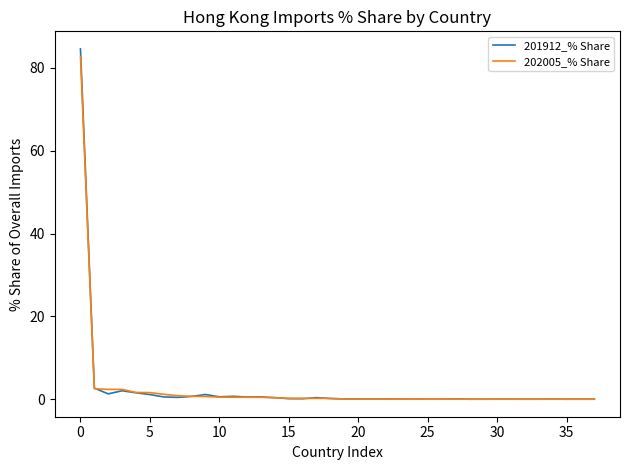

What is the maximum value shown in the chart?

84.6